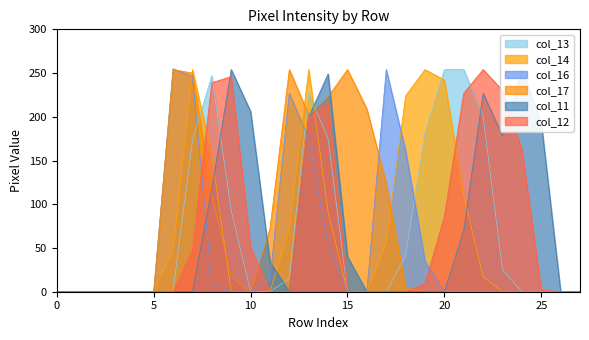

True or false: col_11 and col_12 intersect in this chart.

True